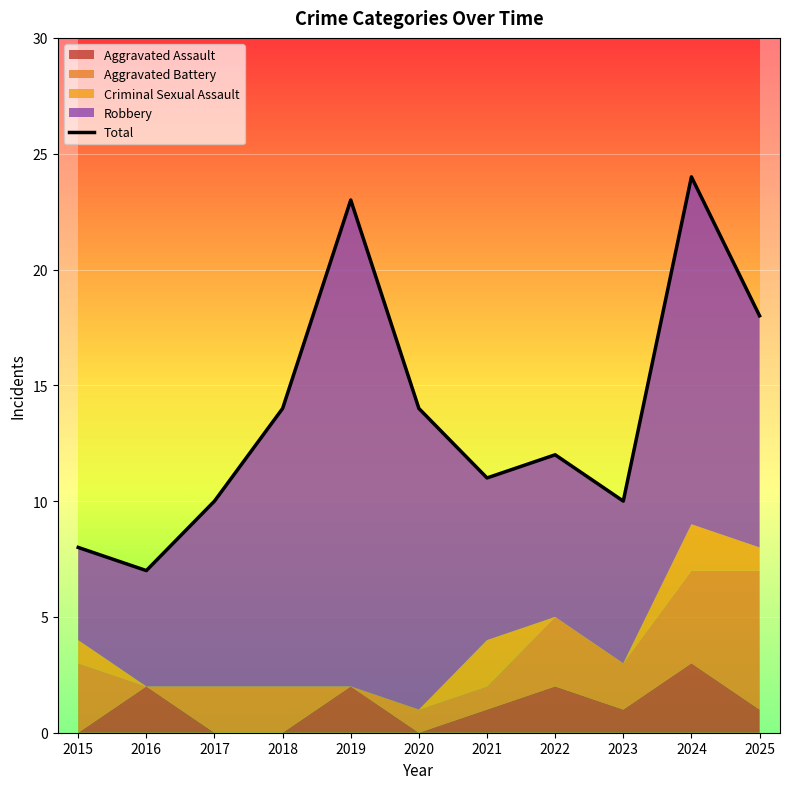

True or false: the data shows 11 at 2016.

False